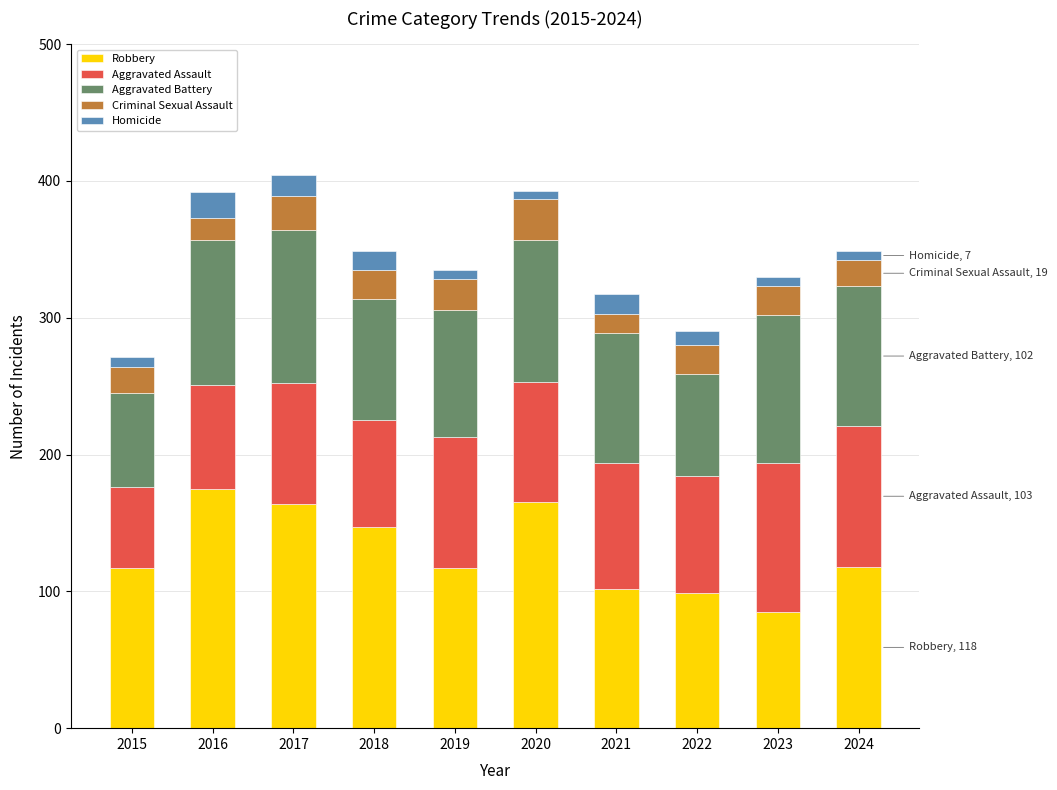

What is the lowest value of the Robbery series?

85